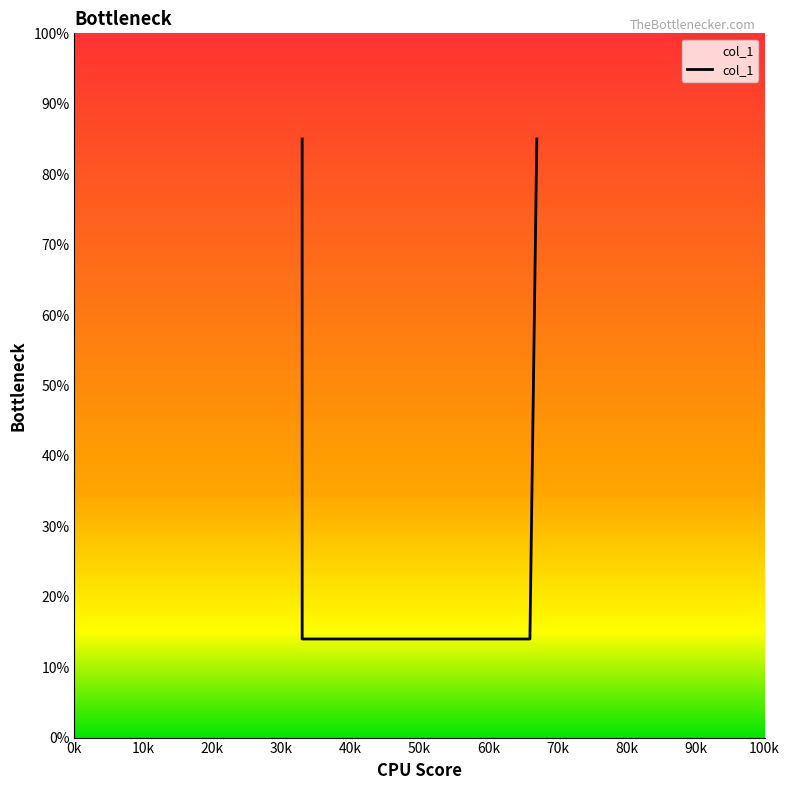

How many lines are shown in the chart?

1